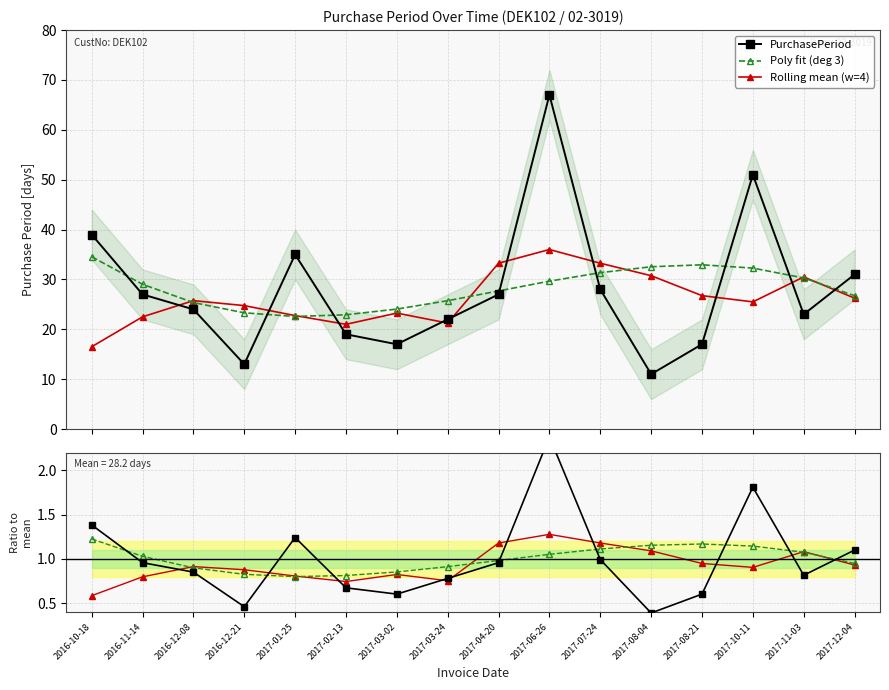

The value of Poly fit (deg 3) at 2017-08-04 is 0.7. True or false?

False